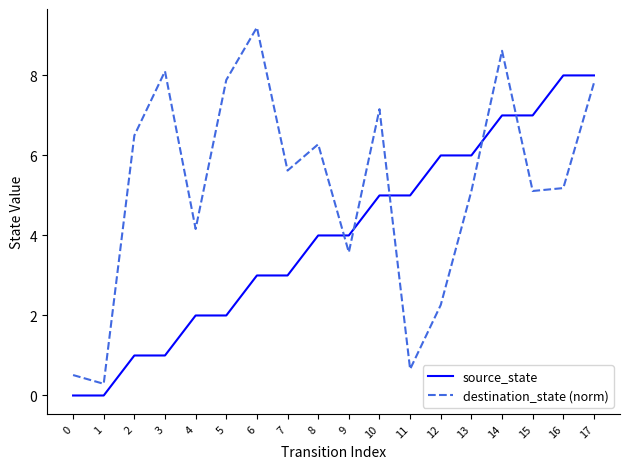

How many interior local peaks does the destination_state (norm) series have?

5